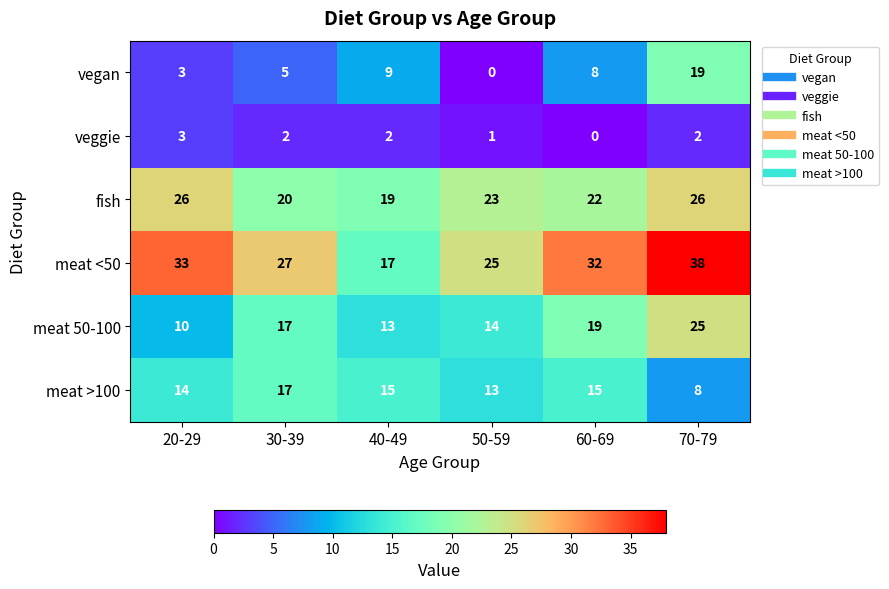

What is the difference between the maximum and minimum values in the veggie series?

3